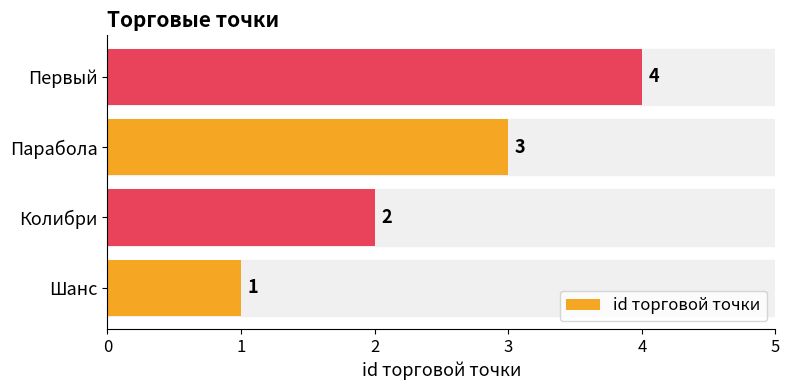

Count the values in the range 2 to 4.

3